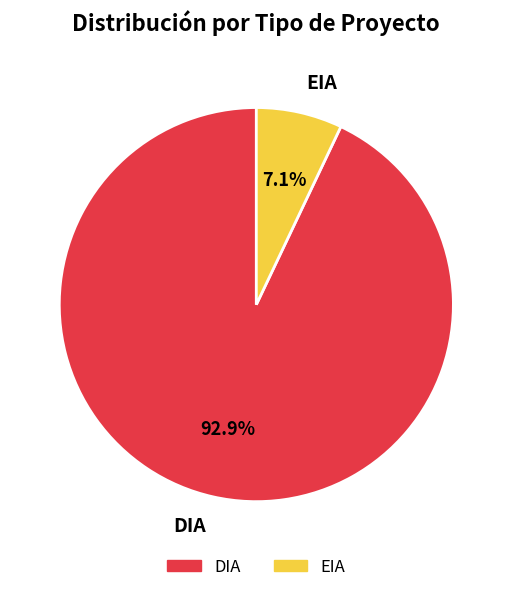

What percentage is the DIA slice, to the nearest percent?

93%